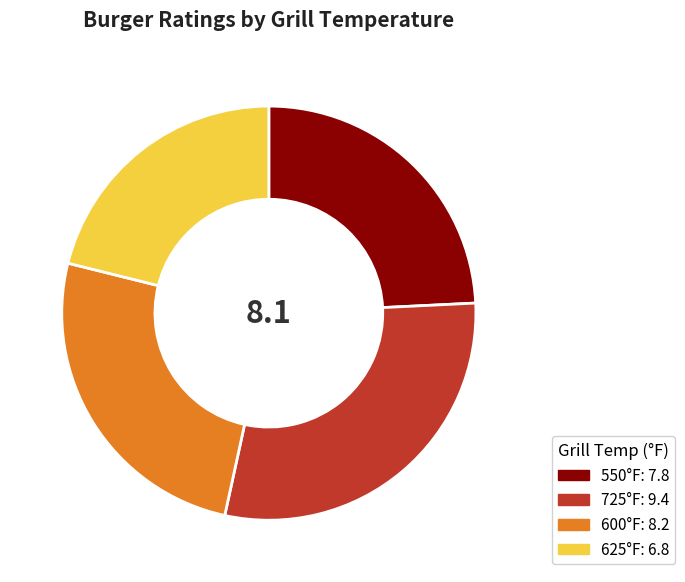

Is there any slice that represents more than half of the pie?

No